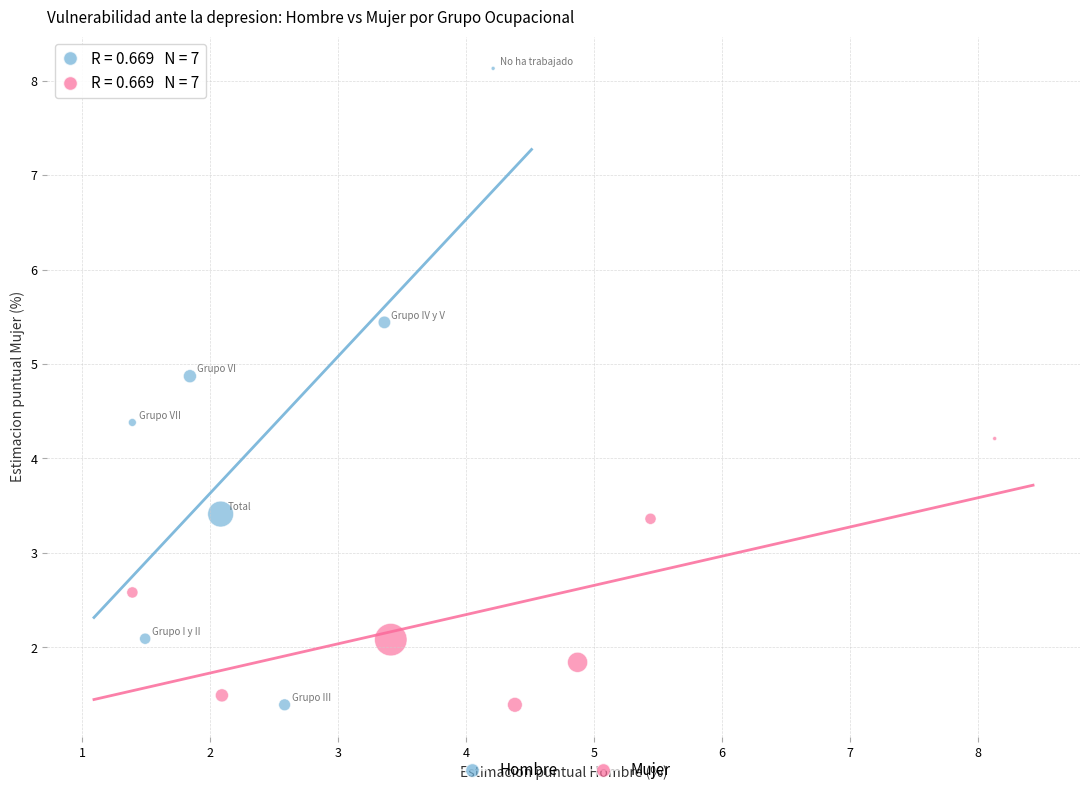

Which series has the largest Y range (max minus min)?

Hombre